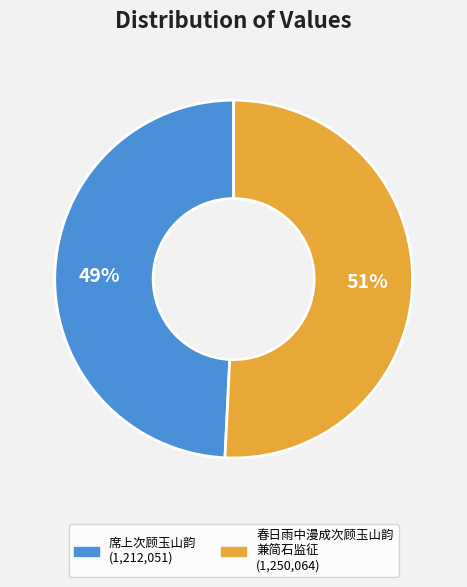

To the nearest percent, what is the average slice percentage?

50%